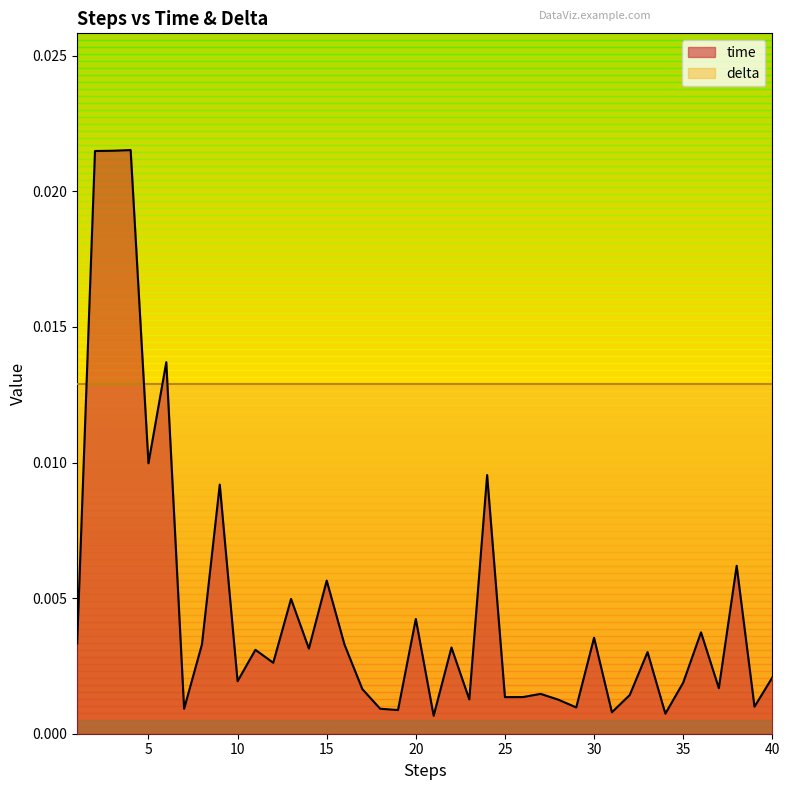

Where is the first local maximum?

4